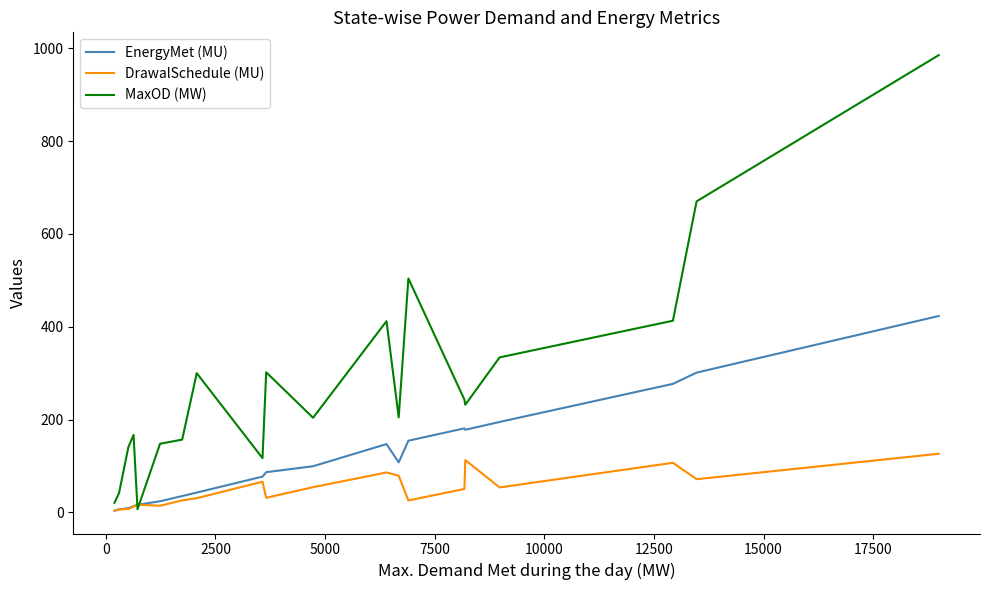

At how many categories does at least one series exceed 751?

1